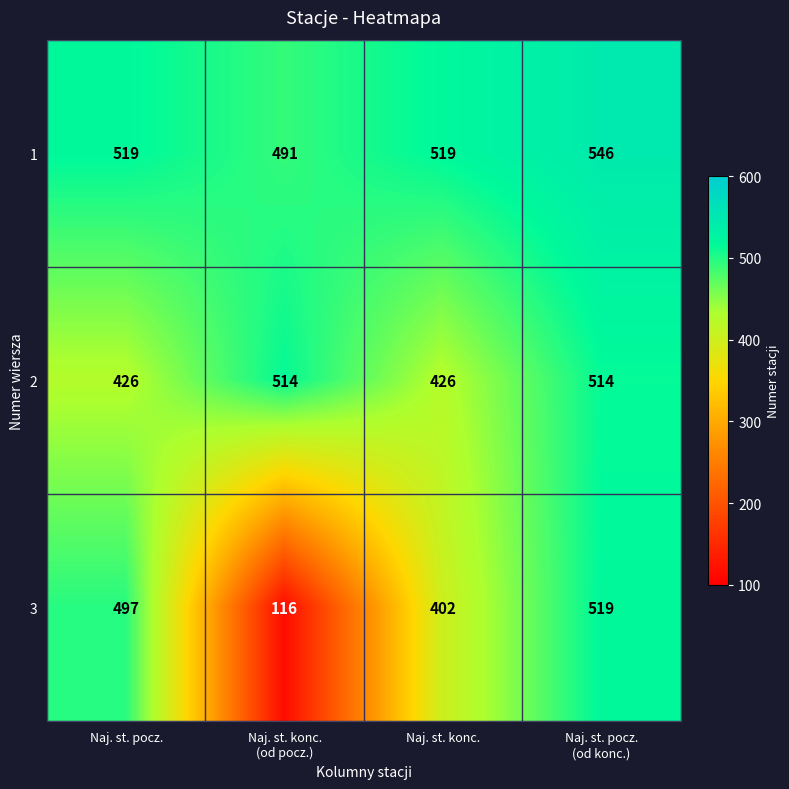

Count the number of categories in the chart.

4